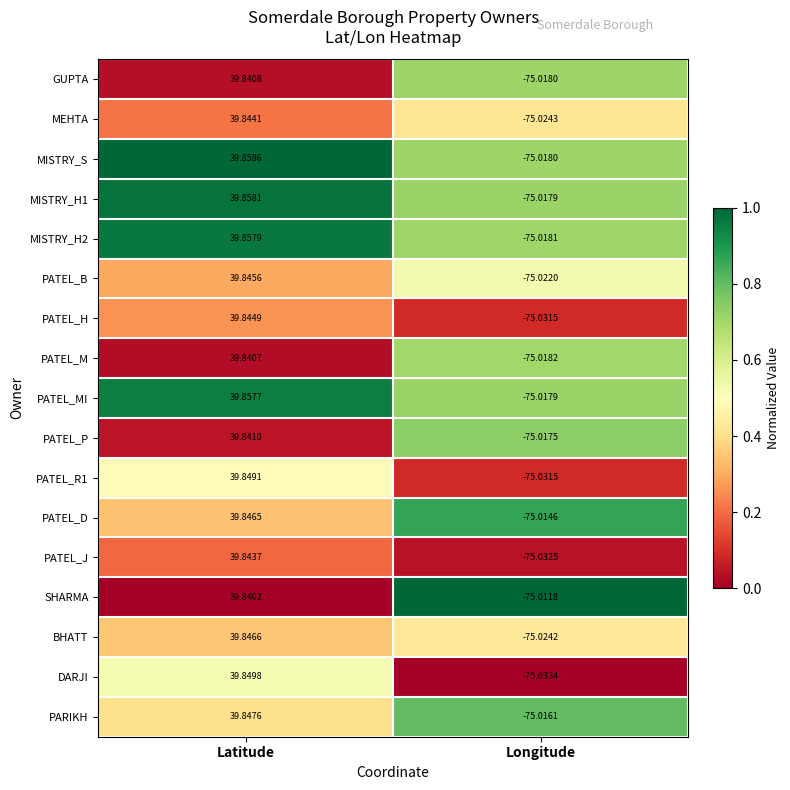

How many distinct data groups are displayed?

17